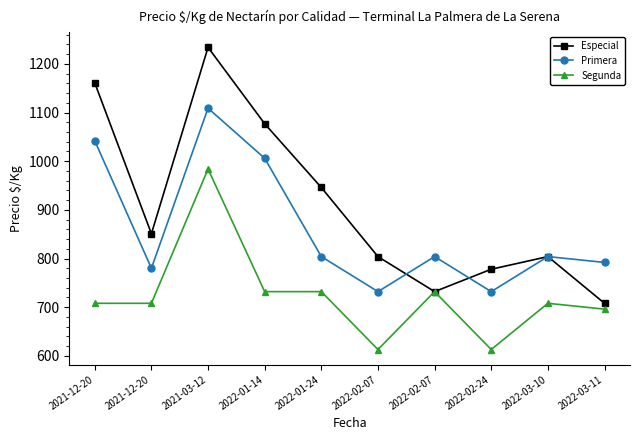

Which has a higher value, 2021-03-12 or 2022-03-11?

2021-03-12